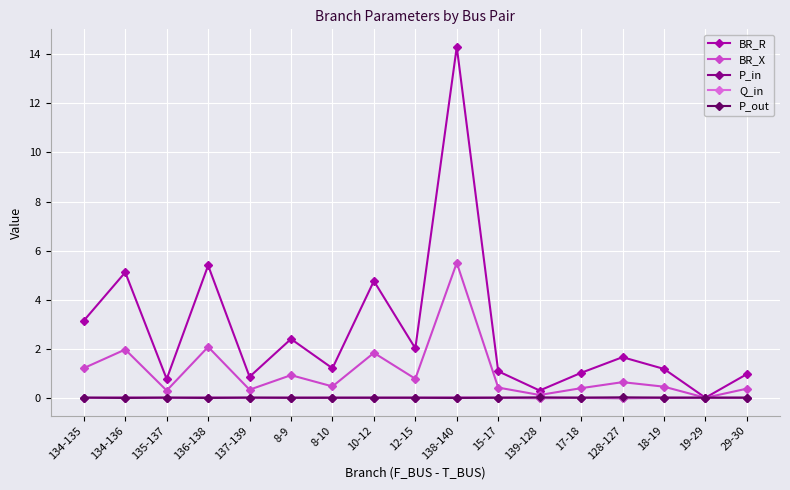

Which series has the largest total across all categories?

BR_R